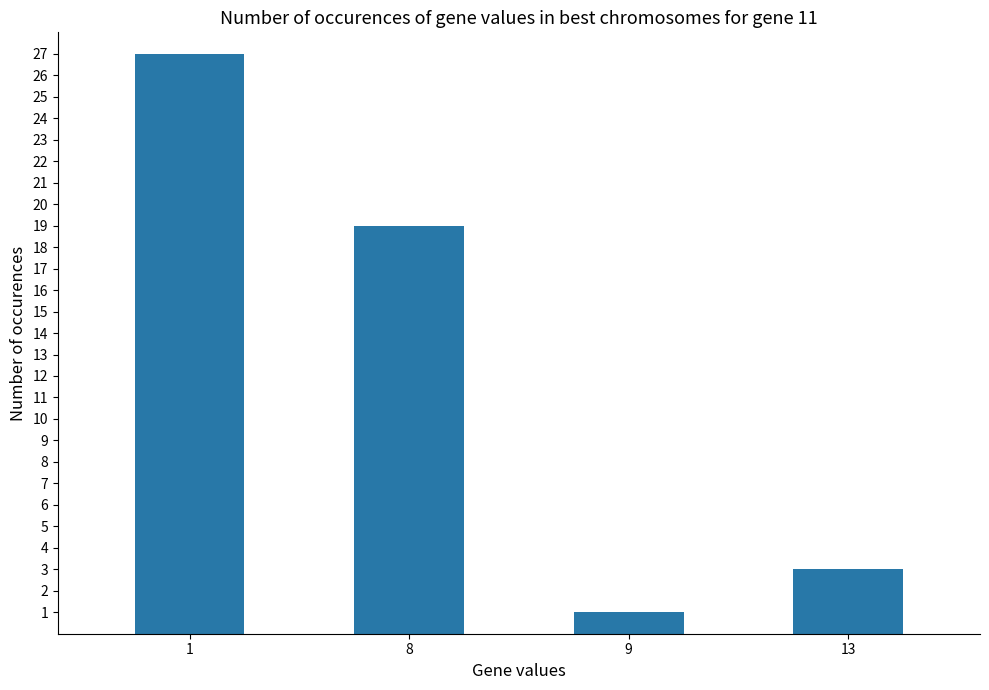

Does the chart contain any negative values?

No